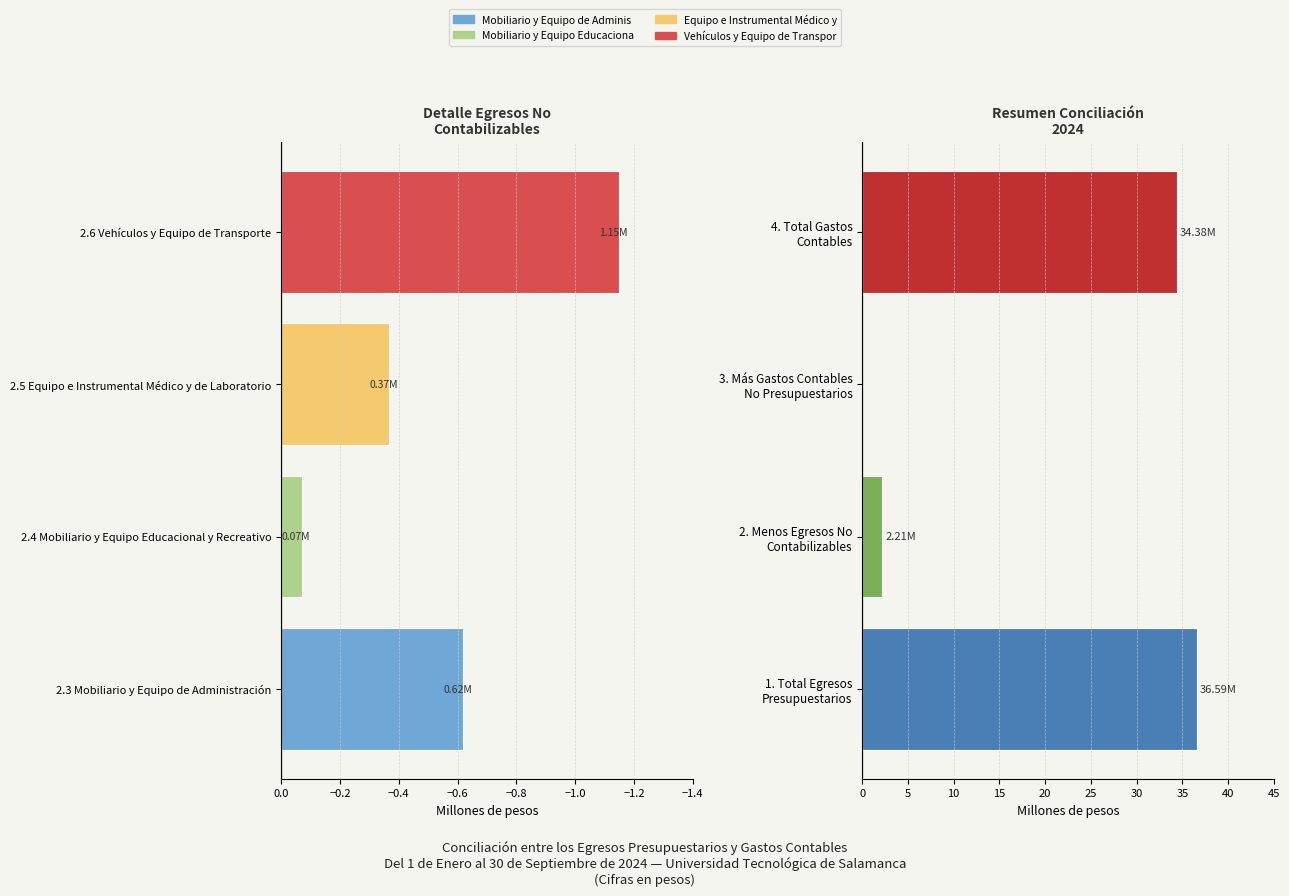

Reading left to right, what are all the values shown in this chart?

Egresos No Contabilizables: -0.6	-0.1	-0.4	-1.1
Resumen Conciliación: 36.6	2.2	0.0	34.4